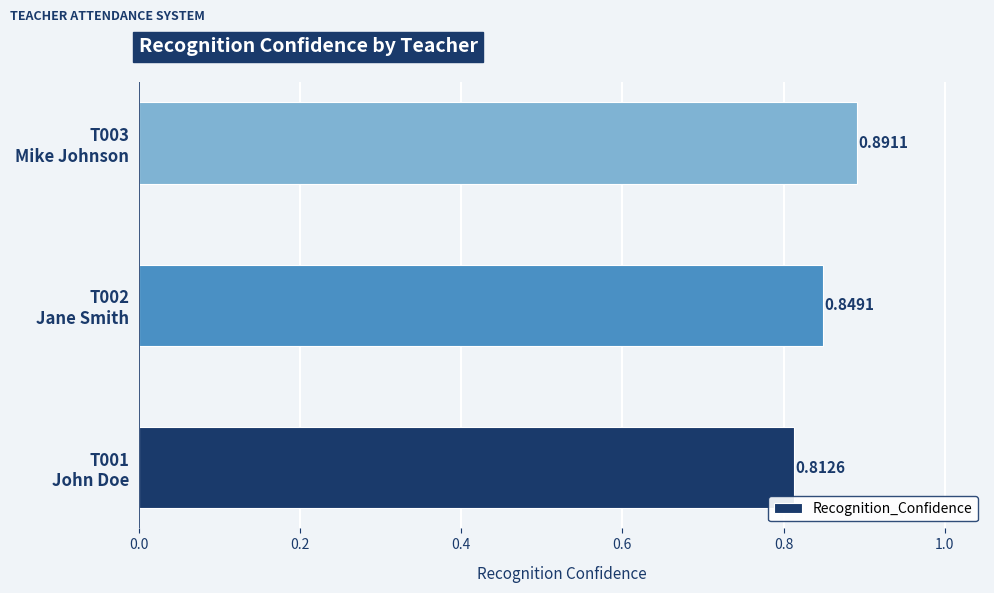

How many bars are there in total?

3